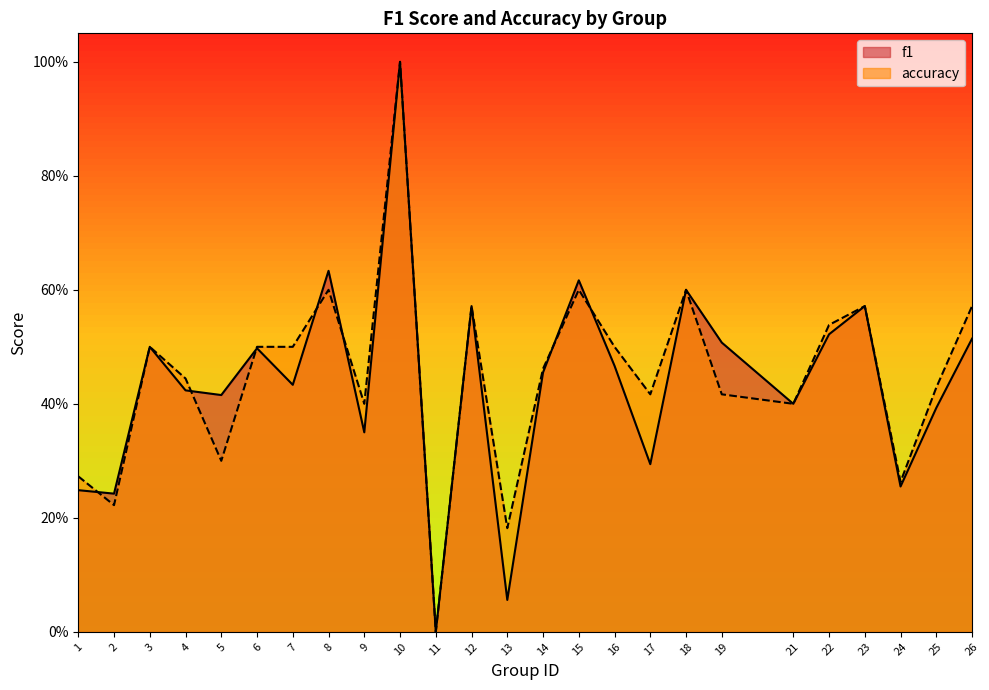

Is the value of accuracy at 23 greater than the value of f1 at 21?

Yes